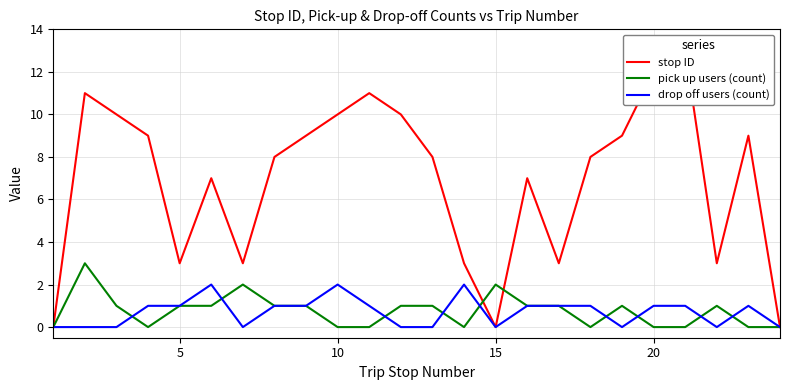

True or false: drop off users (count) and stop ID intersect in this chart.

False